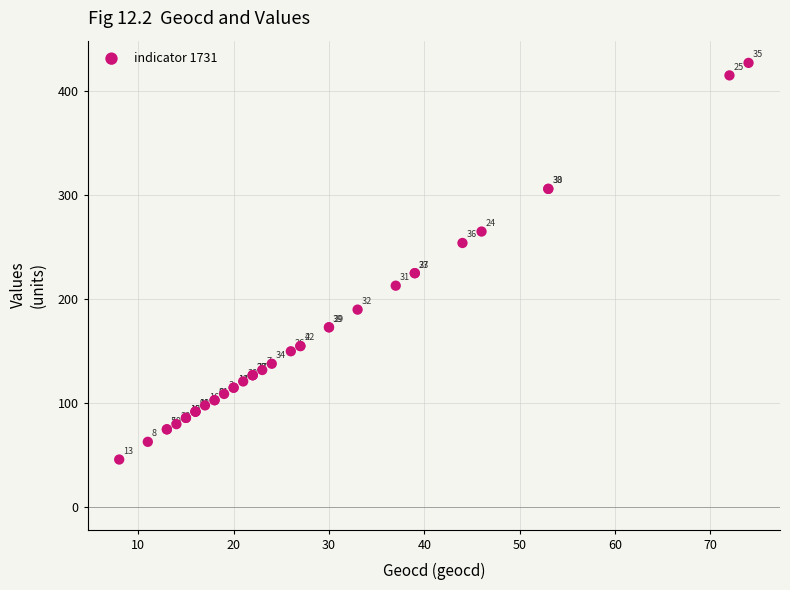

What Y value in the scatter plot is closest to 236?

225